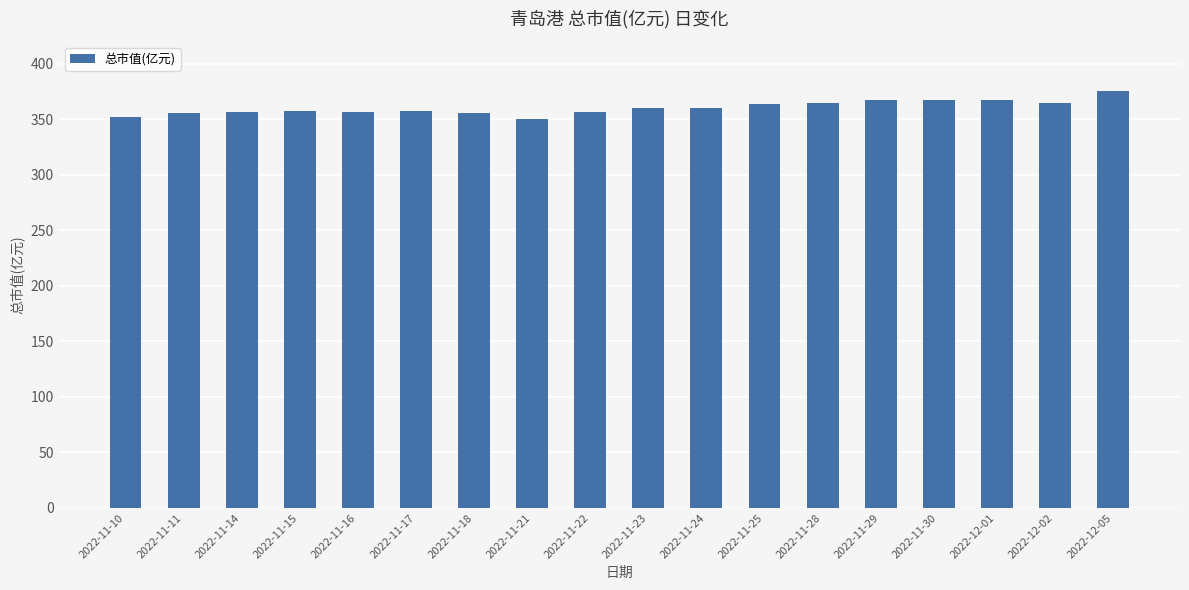

What is the minimum value shown in the chart?

349.9